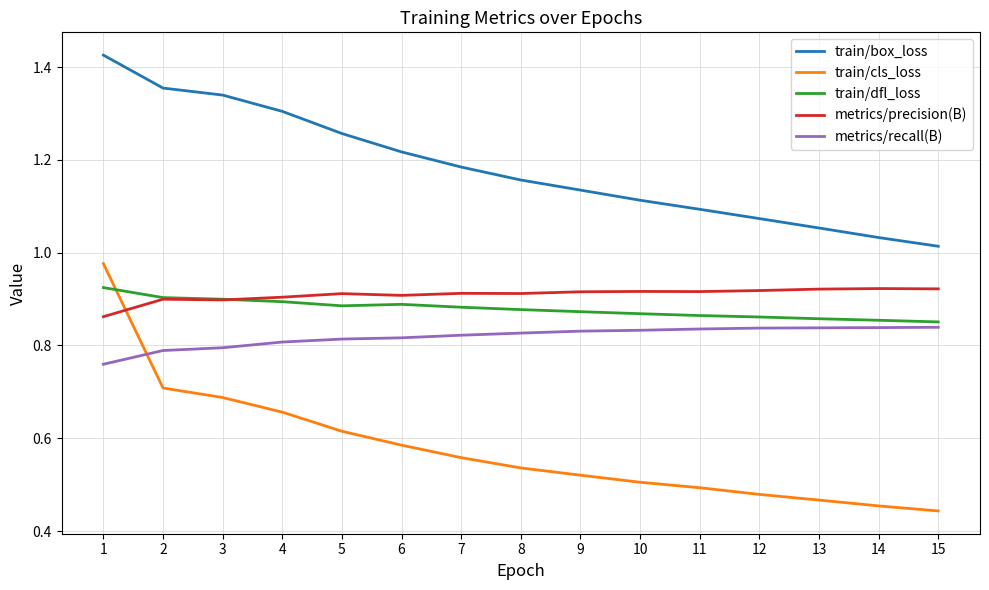

At which label is train/box_loss closest to 1?

15